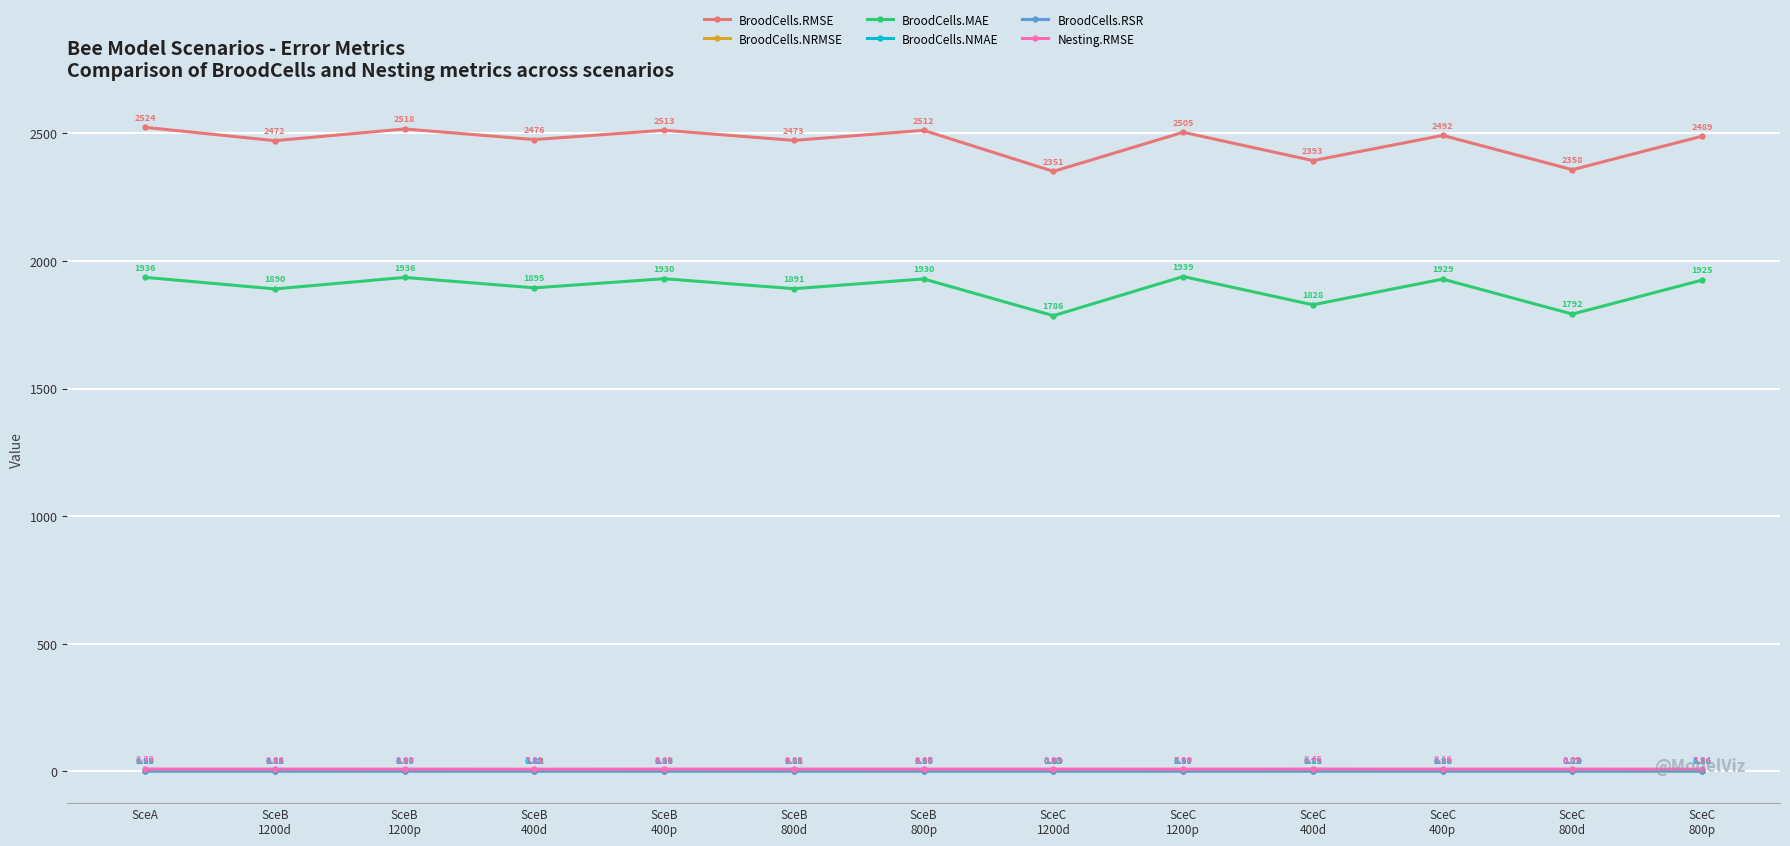

What is the label of the 5th point from the right?

SceC
1200p